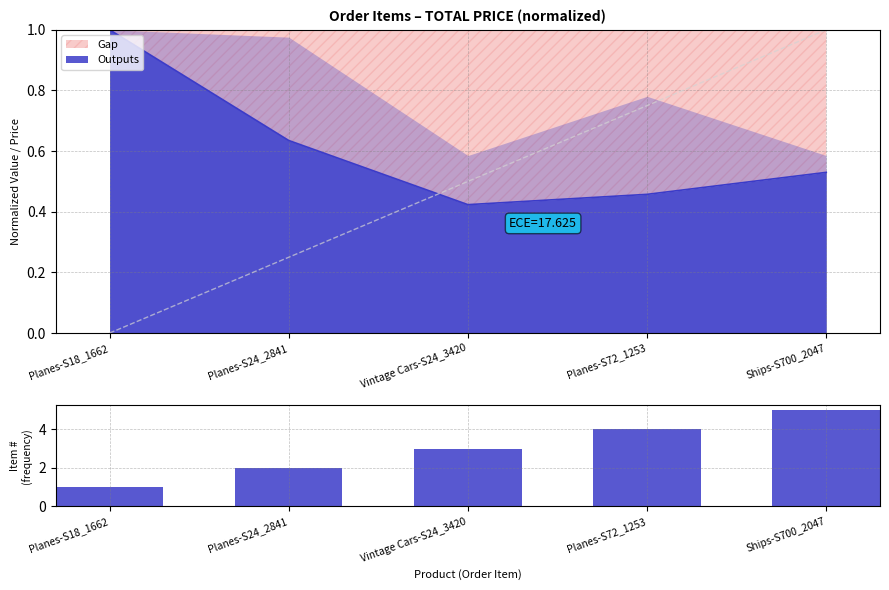

What position from the right is Ships-S700_2047?

1